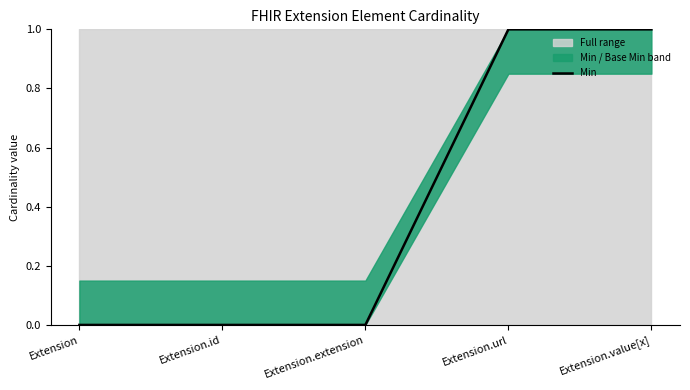

Reading left to right, transcribe all the data shown in this chart.

Extension=0	Extension.id=0	Extension.extension=0	Extension.url=1	Extension.value[x]=1